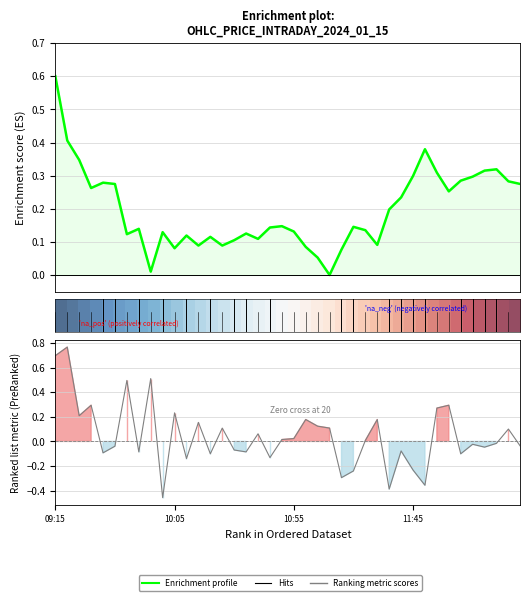

Where is Enrichment profile nearest to the value 0?

23